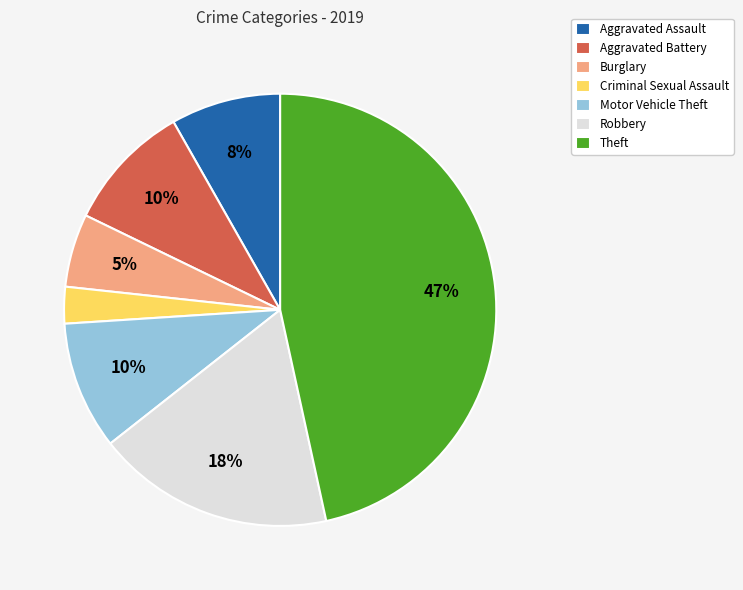

How many segments does this pie chart have?

7